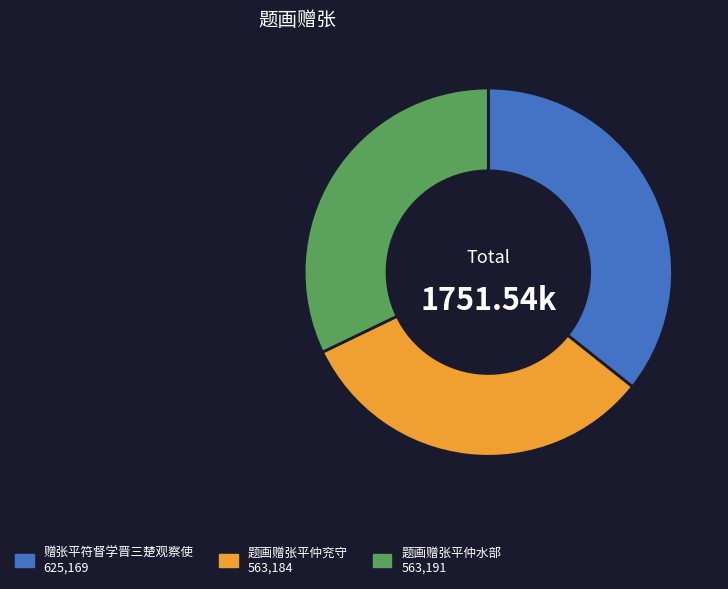

Is there a majority slice in this chart?

No